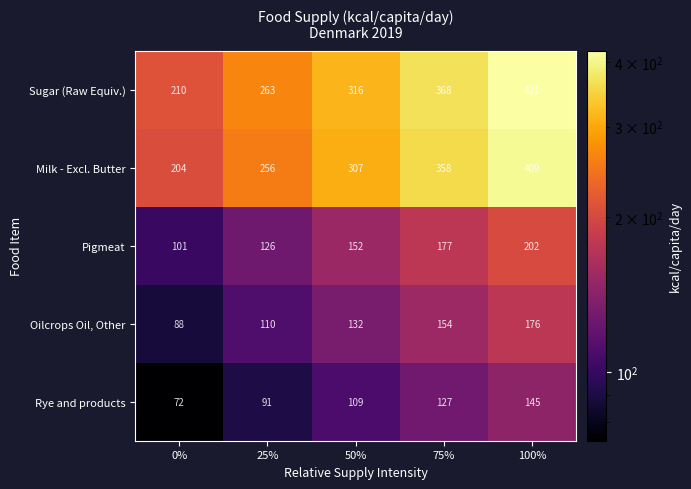

Reading left to right, extract all data points from this chart.

Sugar (Raw Equiv.): 210	263	316	368	421
Milk - Excl. Butter: 204	256	307	358	409
Pigmeat: 101	126	152	177	202
Oilcrops Oil, Other: 88	110	132	154	176
Rye and products: 72	91	109	127	145